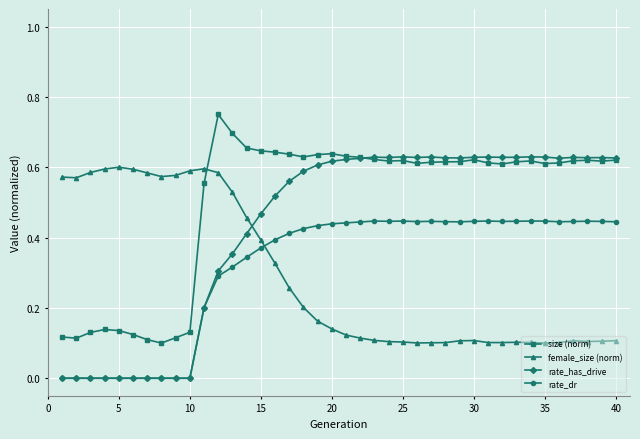

True or false: rate_has_drive has more than 2 points higher than both neighbors.

True